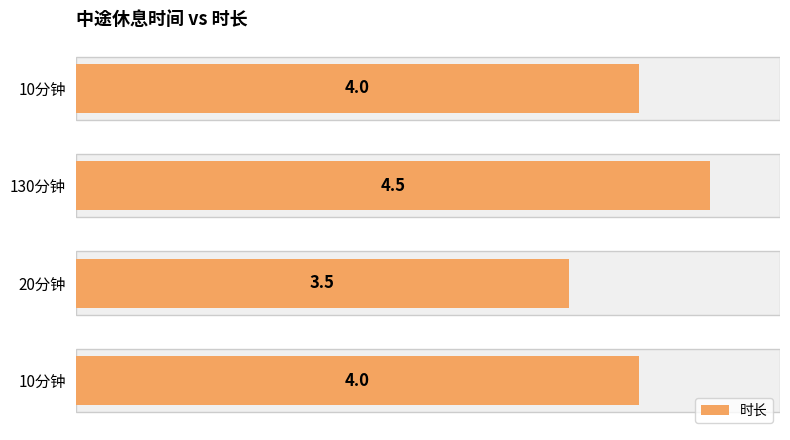

What is the approximate value at 20分钟?

3.5